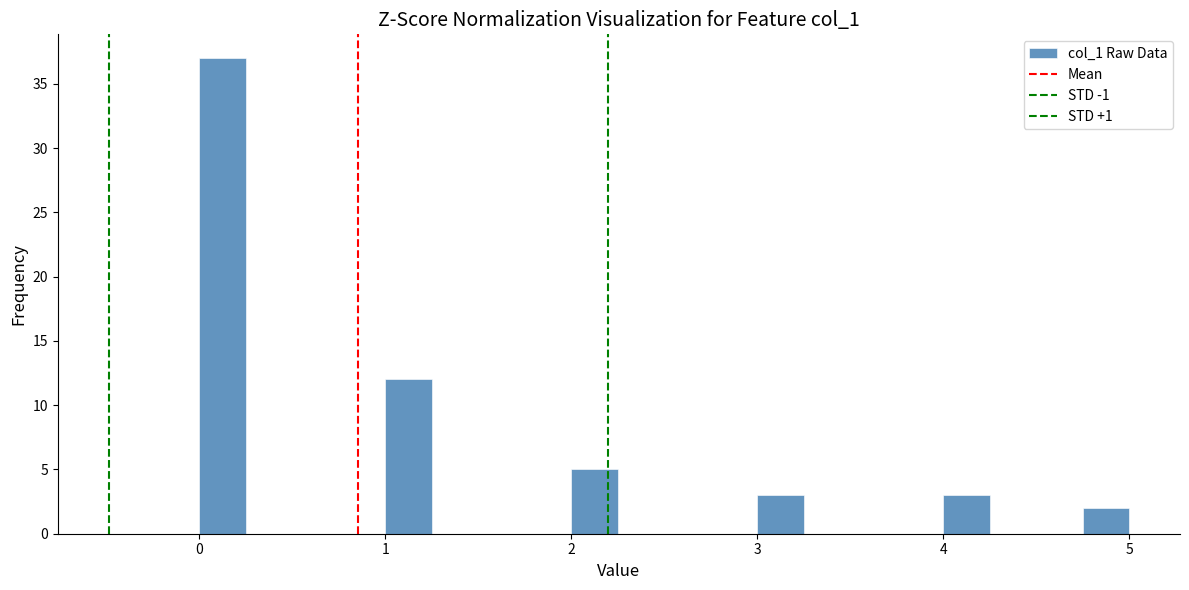

Around what value on the x-axis is the tallest bar? Give the approximate position of its centre, as read against the axis.

0.1